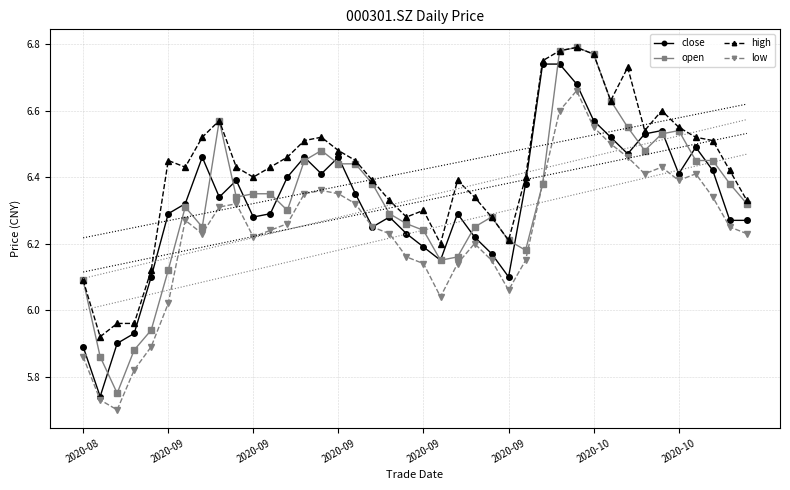

At which category does high reach its first local valley?

2020-09